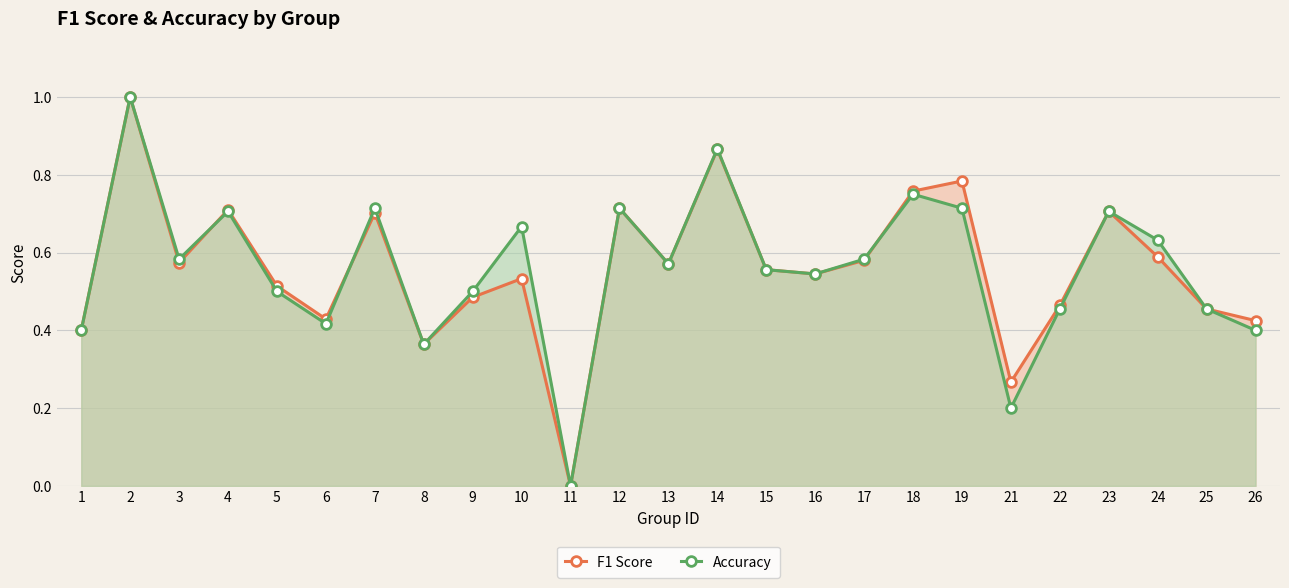

What is the sum of all Accuracy values?

14.0